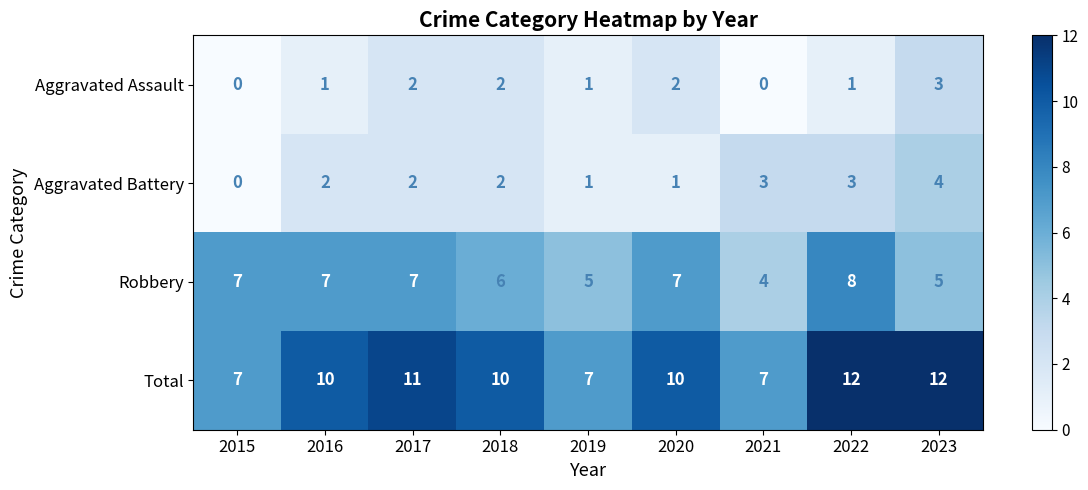

What is the difference between the maximum and second lowest values in the Robbery series?

3